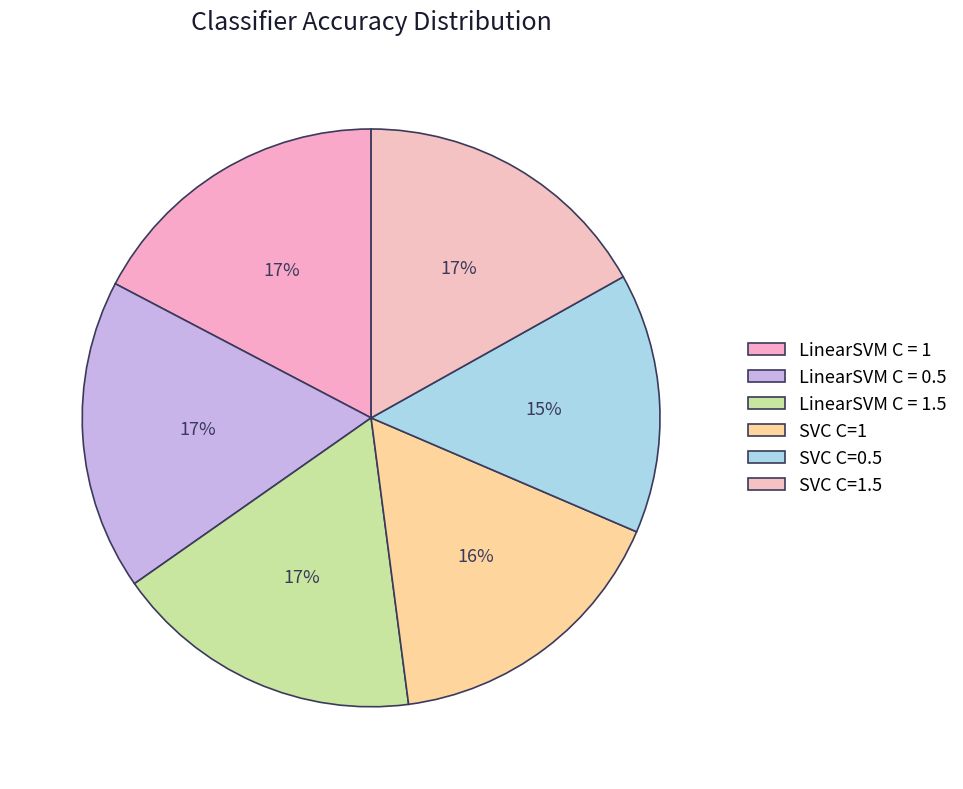

What is the largest slice in the pie chart?

LinearSVM C = 0.5